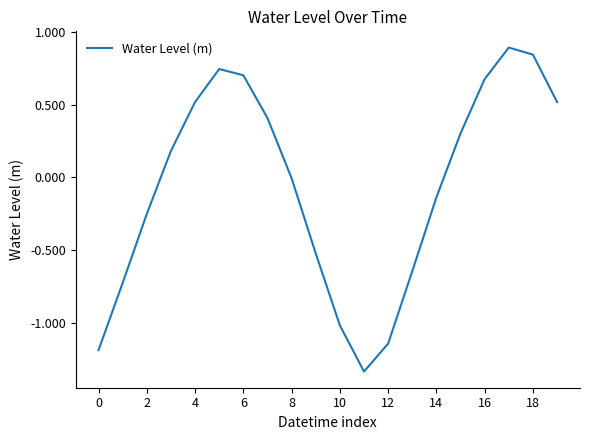

What is the maximum value shown in the chart?

0.9